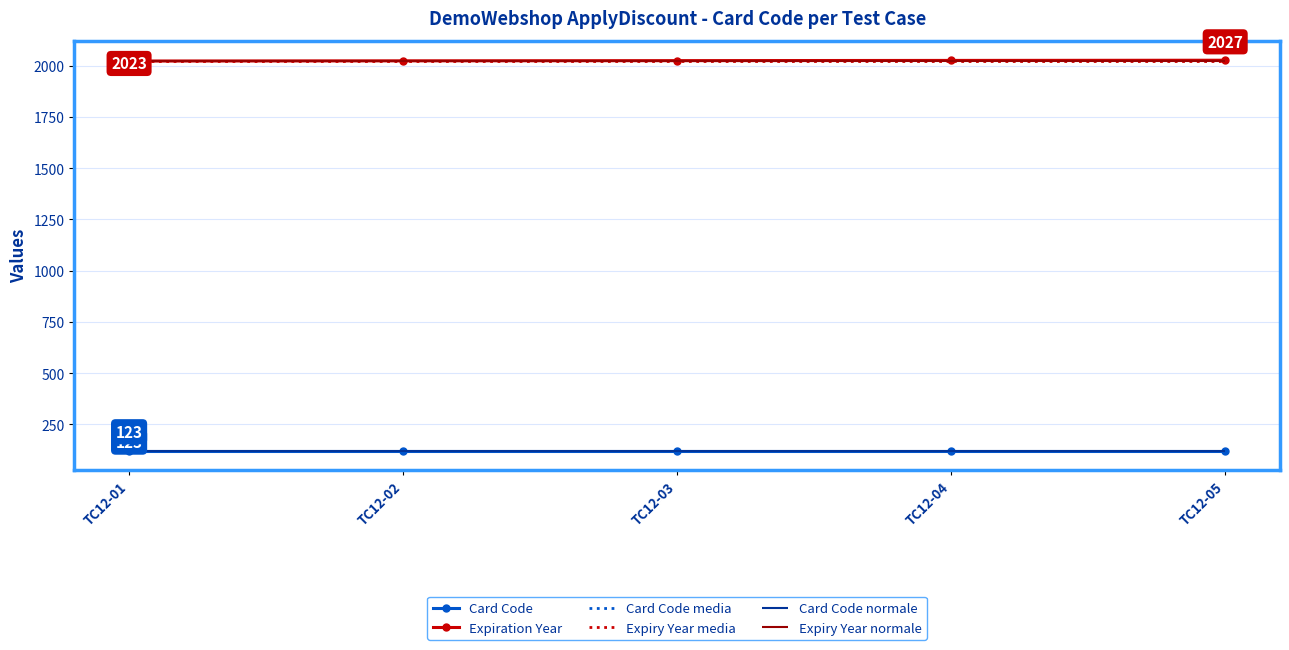

What is the spread (max minus min) of values at TC12-03?

1902